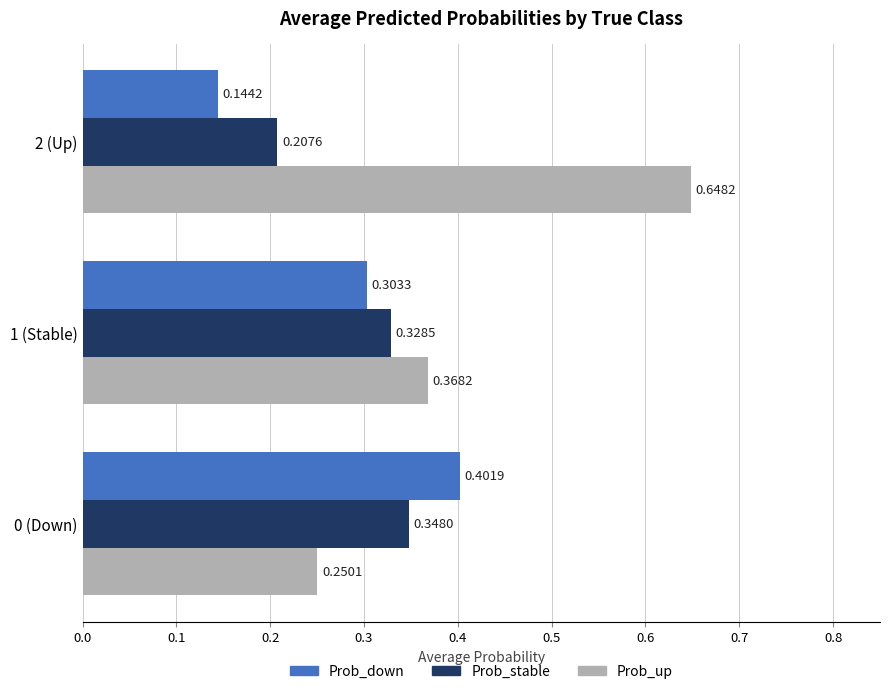

Between 0 (Down) and 2 (Up), which series saw the biggest shift?

Prob_up